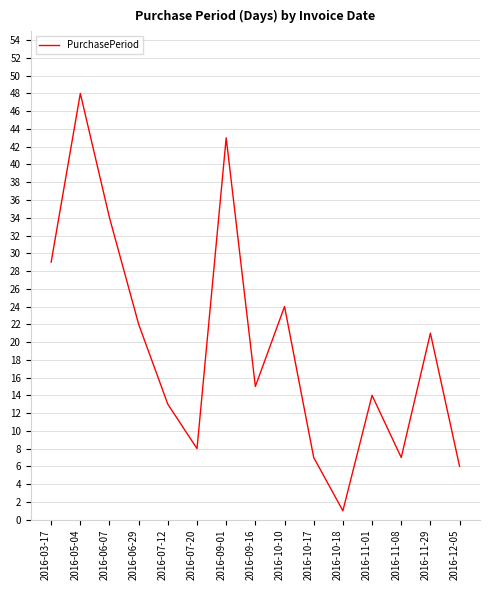

Reading left to right, what are all the values shown in this chart?

2016-03-17=29	2016-05-04=48	2016-06-07=34	2016-06-29=22	2016-07-12=13	2016-07-20=8	2016-09-01=43	2016-09-16=15	2016-10-10=24	2016-10-17=7	2016-10-18=1	2016-11-01=14	2016-11-08=7	2016-11-29=21	2016-12-05=6